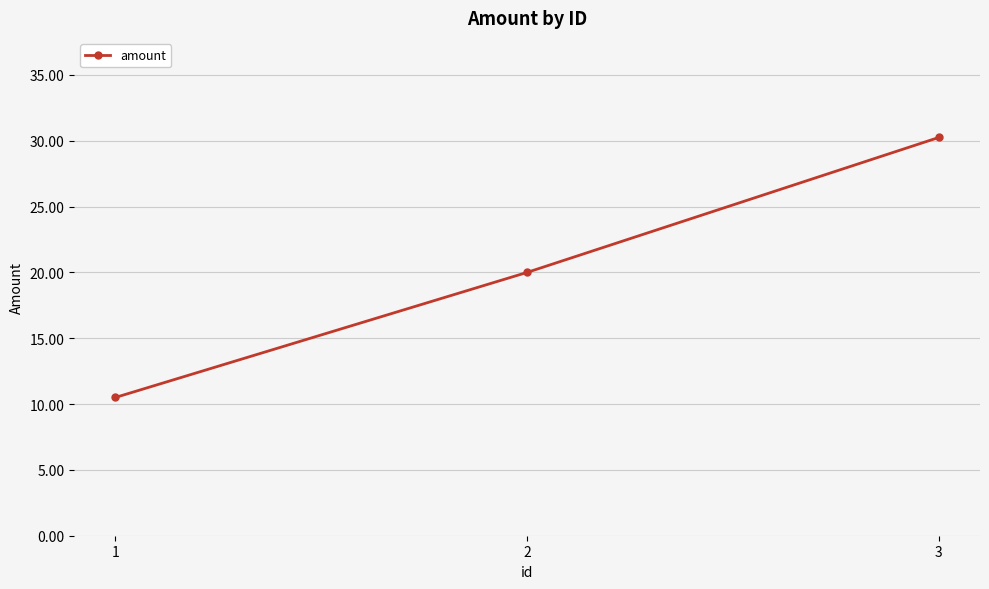

How many data points are less than 20?

1